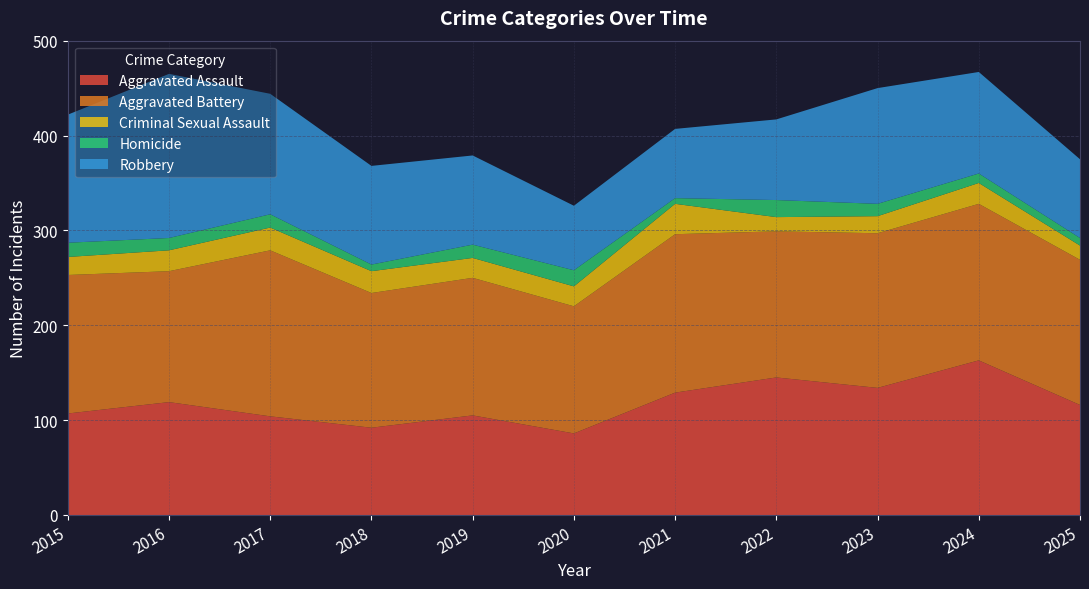

Reading left to right, extract all data points from this chart.

Aggravated Assault: 107	119	104	92	105	86	129	145	134	163	116
Aggravated Battery: 146	138	175	142	145	134	167	154	163	165	153
Criminal Sexual Assault: 19	22	24	23	21	21	32	15	18	22	15
Homicide: 15	13	14	7	14	17	6	18	13	10	8
Robbery: 135	173	127	104	94	68	73	85	122	107	83